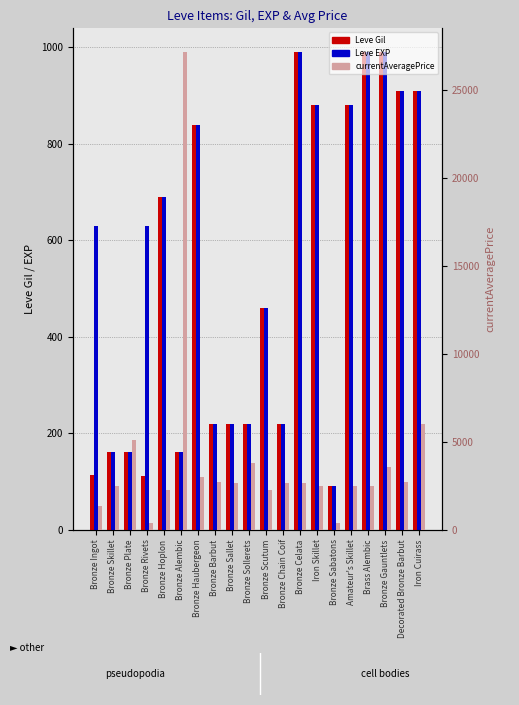

Rank the series by their maximum value, from lowest to highest.

Leve Gil, Leve EXP, currentAveragePrice